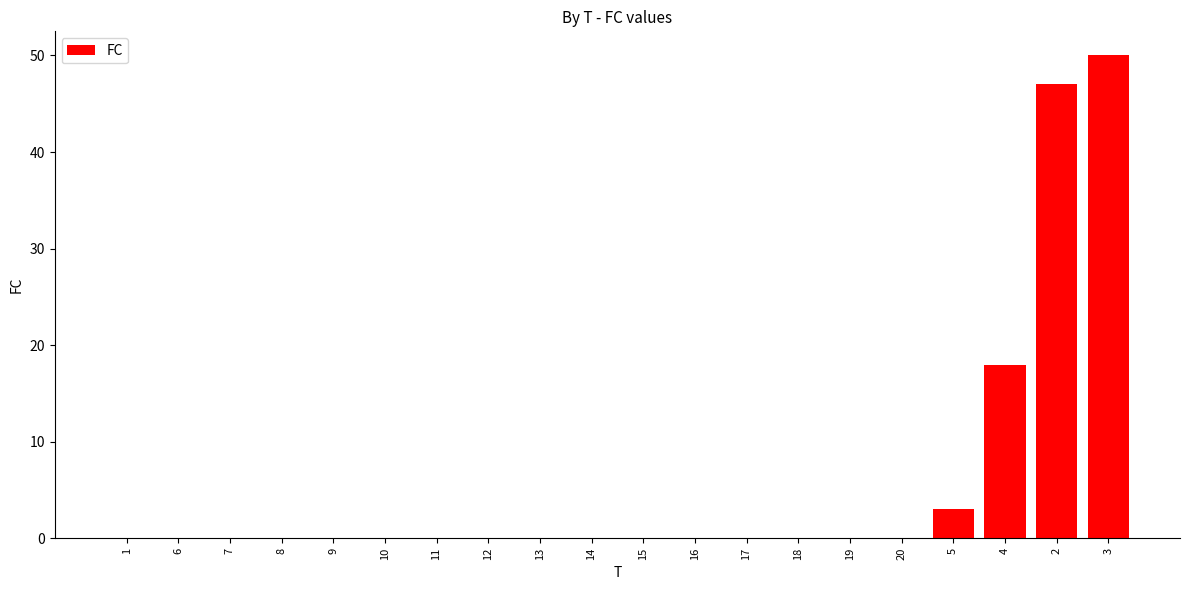

True or false: the data shows -18 at 19.

False